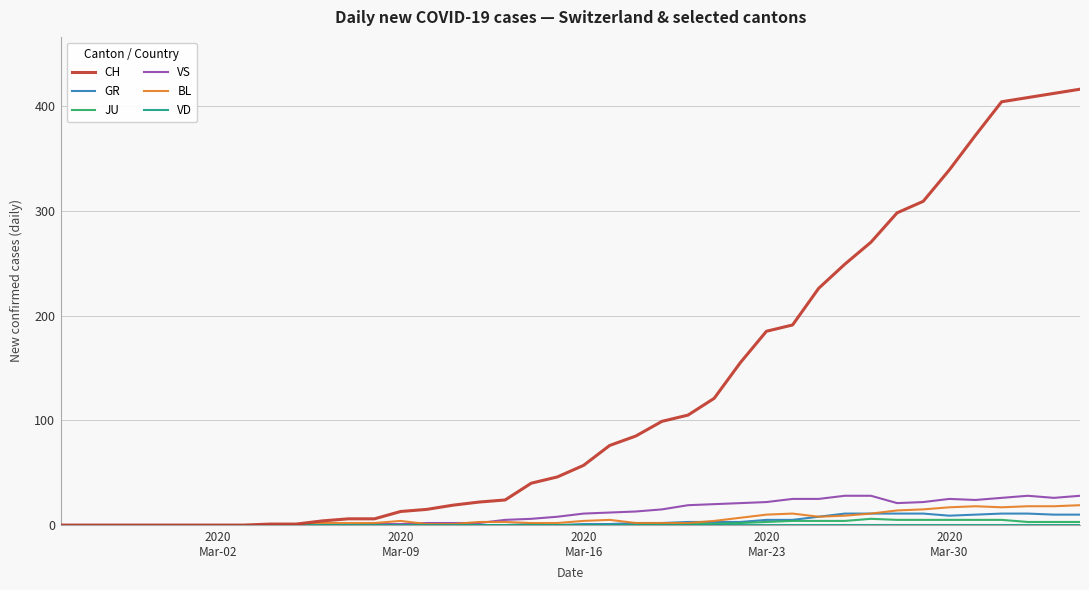

What is the maximum value for BL?

19